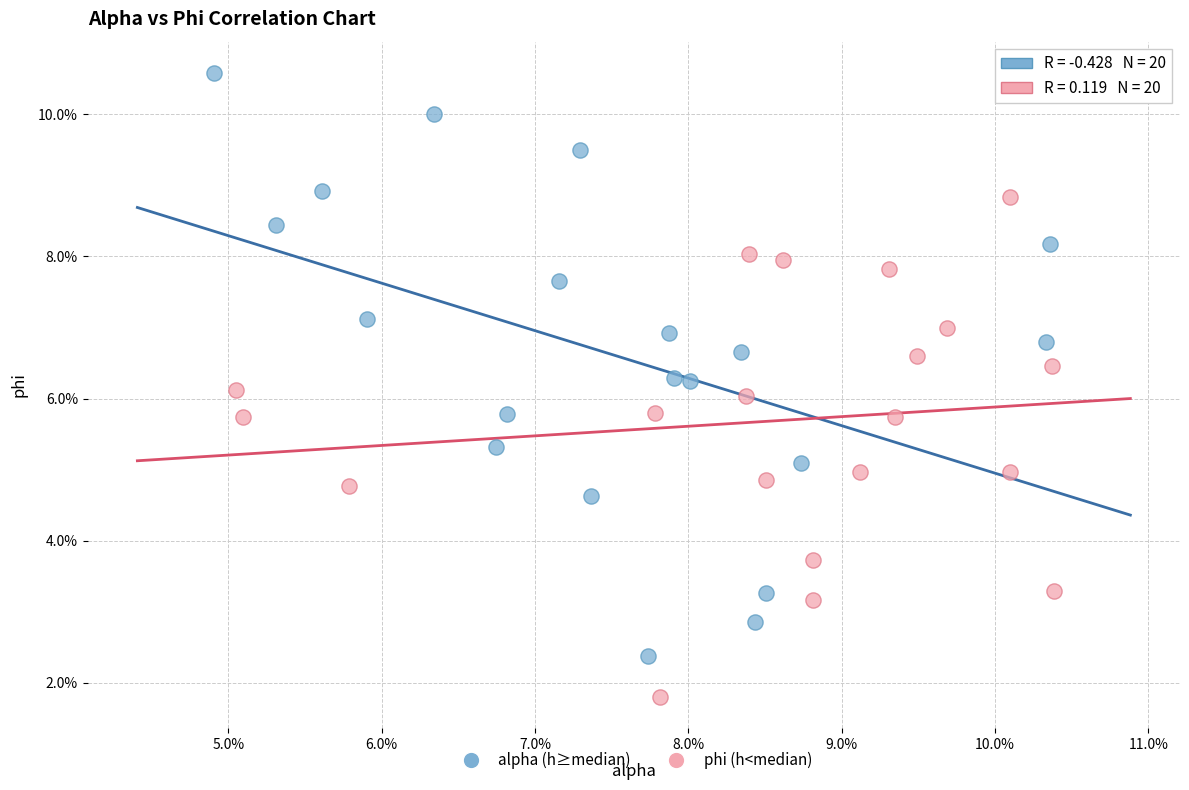

What are all the series names shown in the legend?

alpha (h≥median), phi (h<median)